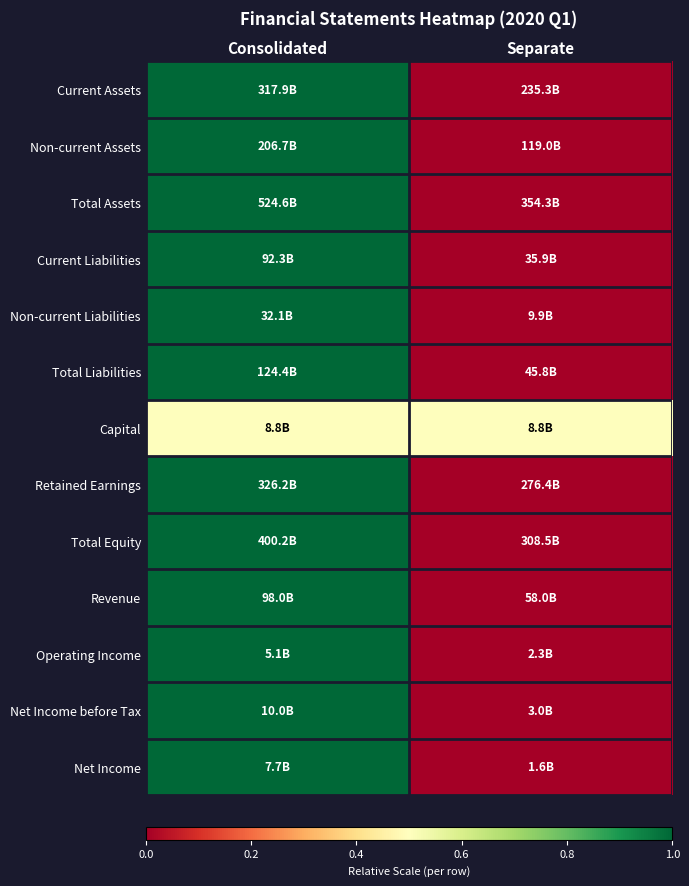

At Consolidated, list the series in order from largest to smallest.

Current Assets, Non-current Assets, Total Assets, Current Liabilities, Non-current Liabilities, Total Liabilities, Retained Earnings, Total Equity, Revenue, Operating Income, Net Income before Tax, Net Income, Capital